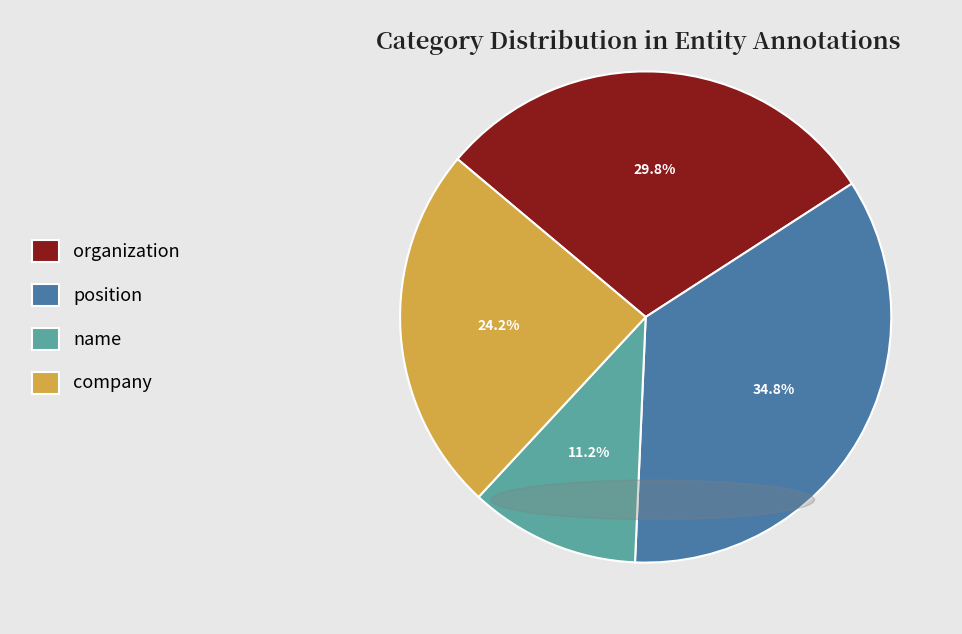

Between company and position, which is larger?

position